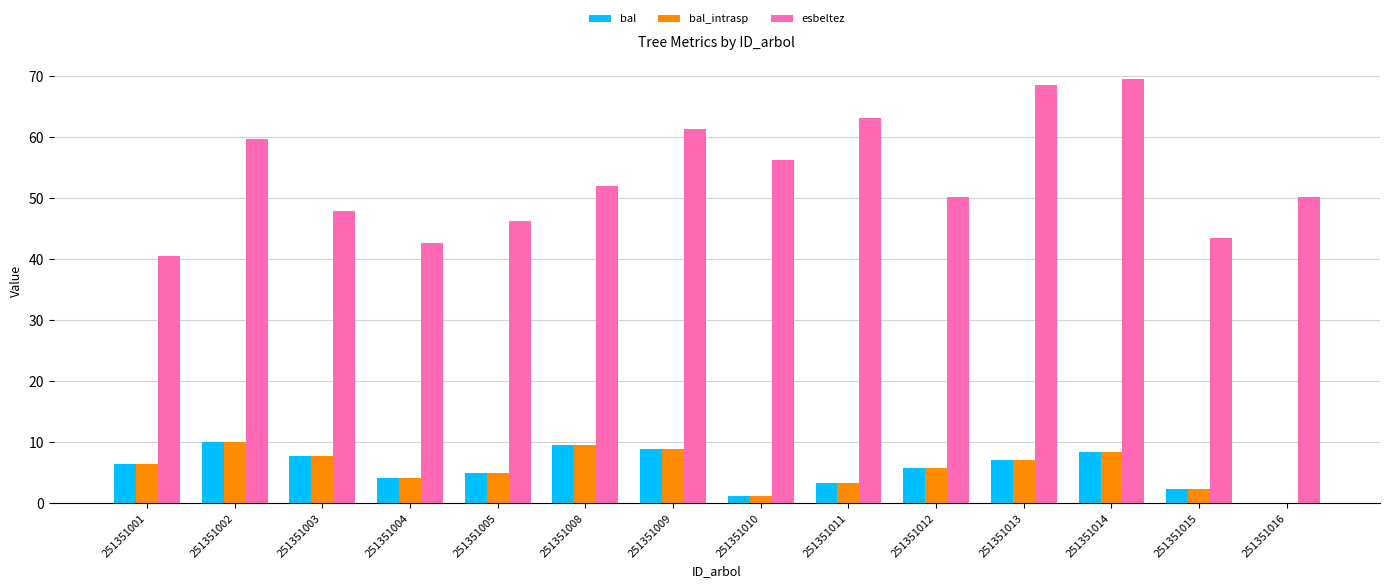

Which series has the largest total across all categories?

esbeltez